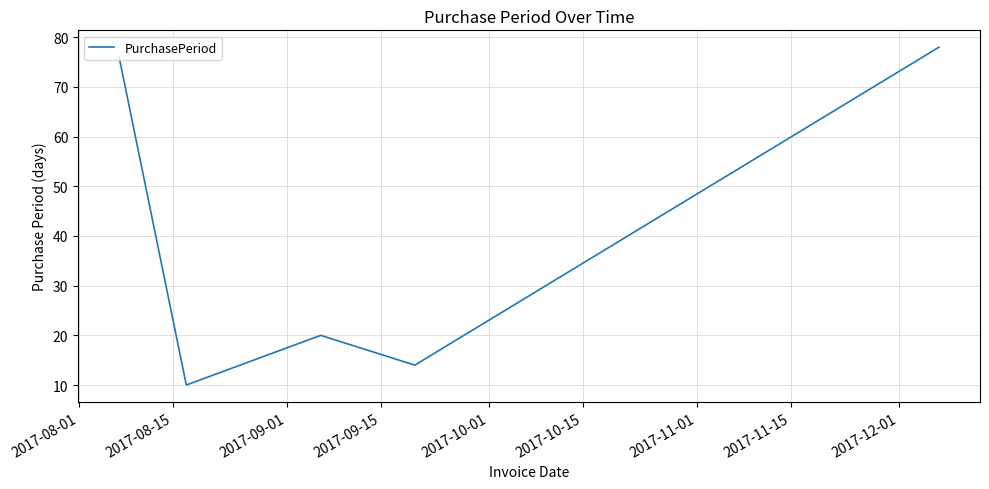

What is the average value?

40